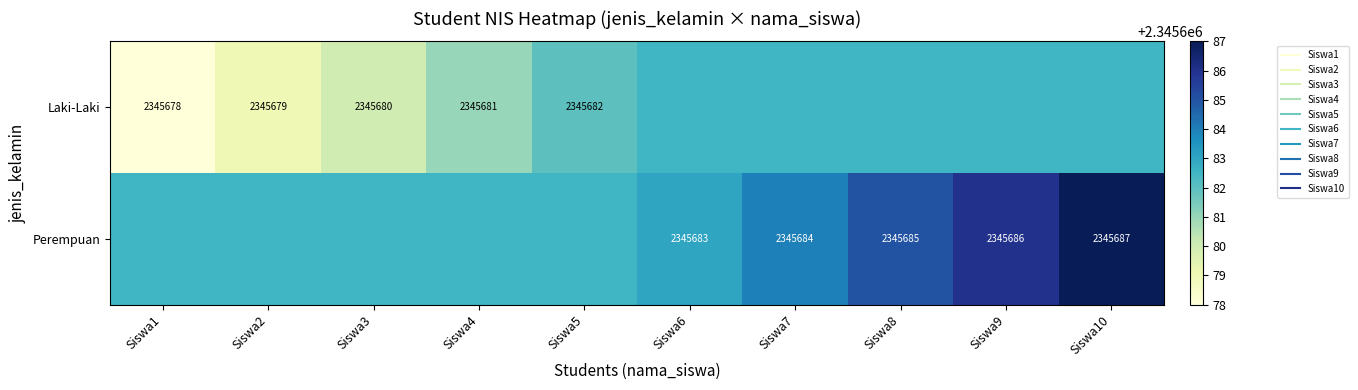

How many values in the Perempuan series are below 2345683?

5